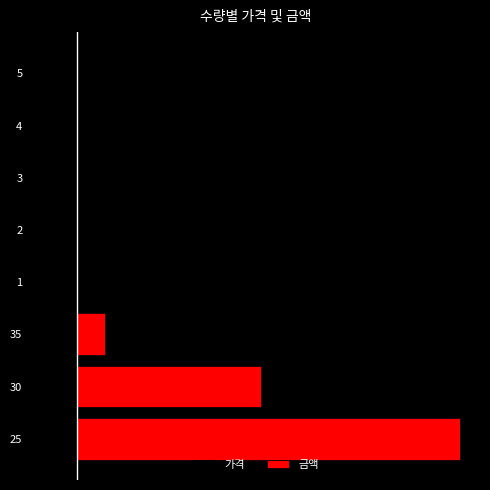

Which series has the largest range (max minus min)?

금액